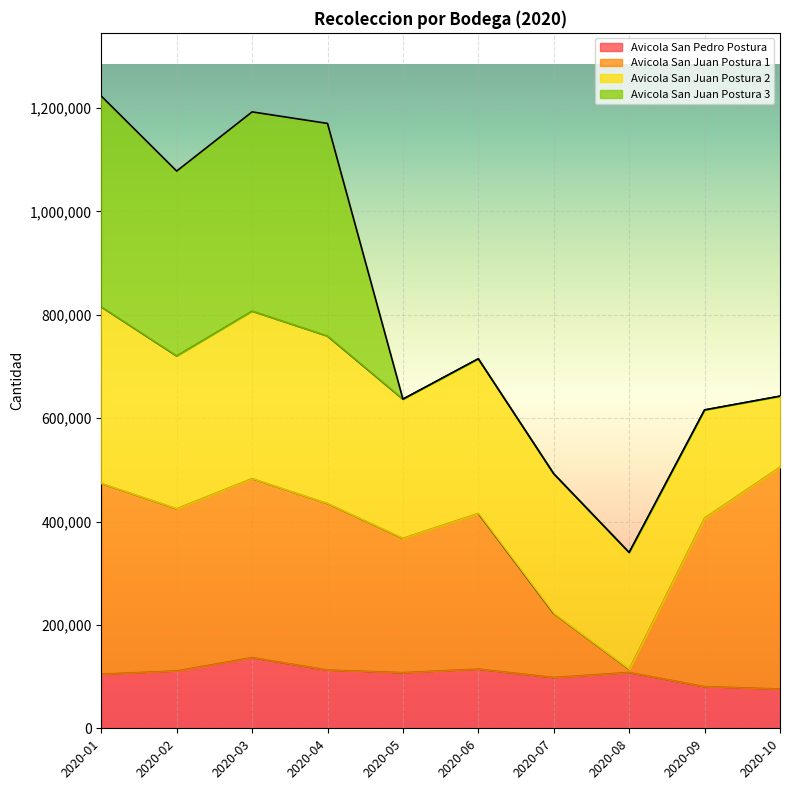

At which category does Avicola San Juan Postura 1 reach its first local peak?

2020-03